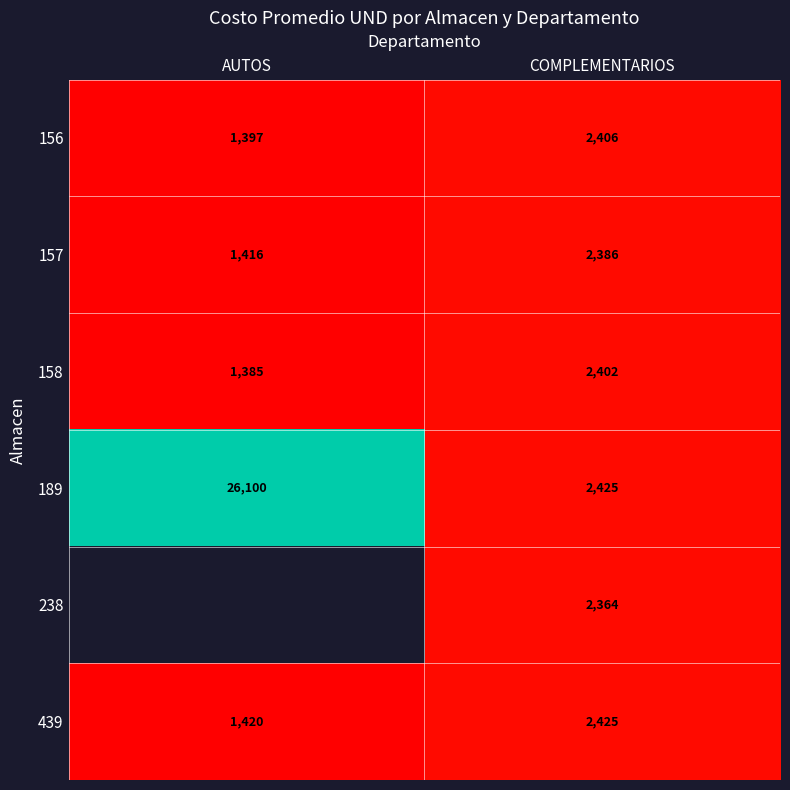

Rank the categories by 189 value from highest to lowest.

AUTOS, COMPLEMENTARIOS